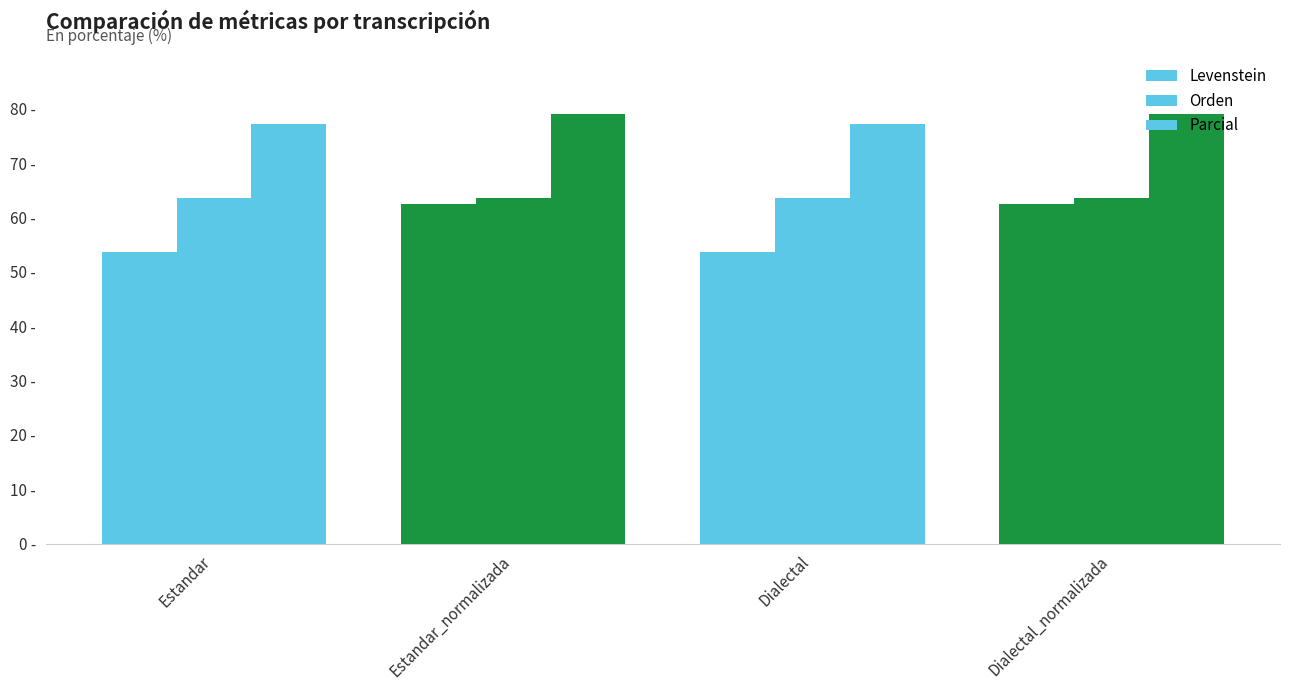

Does the chart contain any negative values?

No